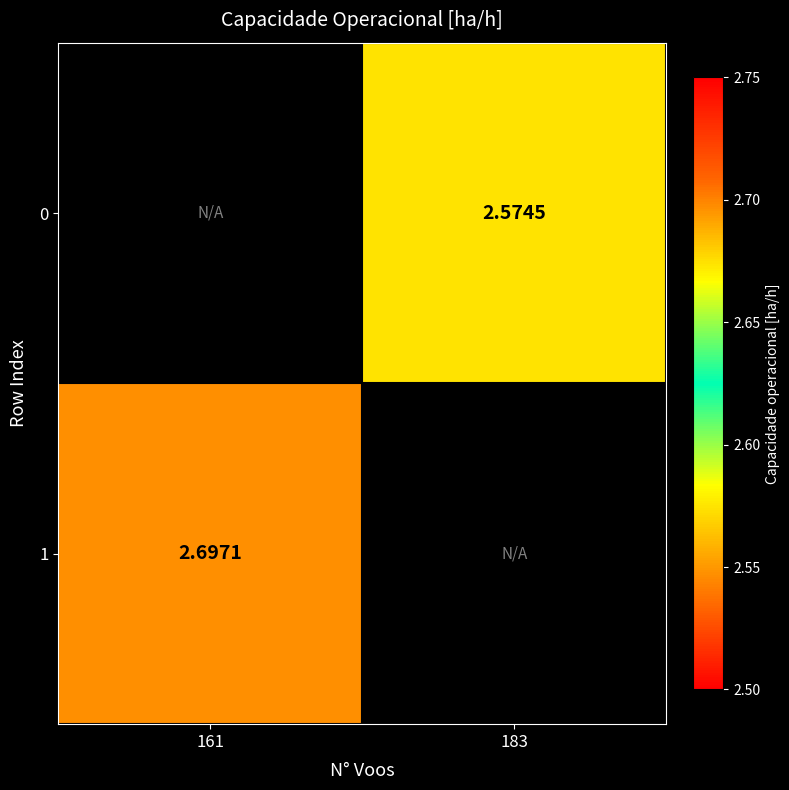

List the labels in order of 1 value, smallest first.

161, 183